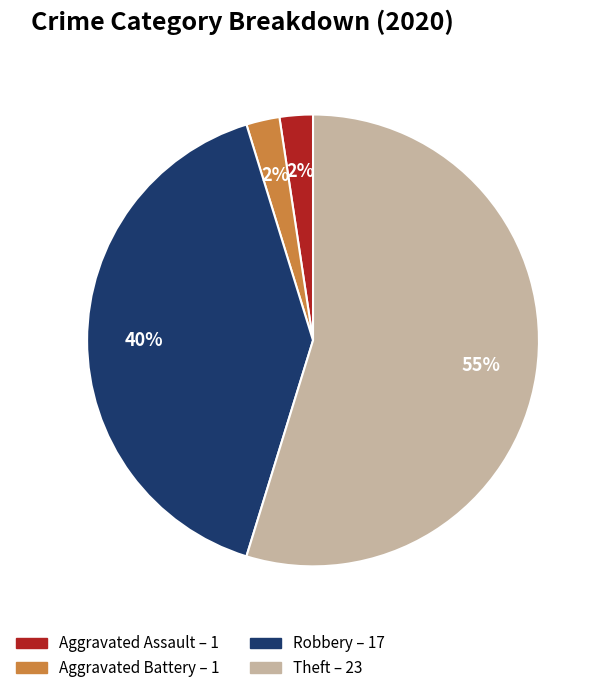

How many slices are in this pie chart?

4